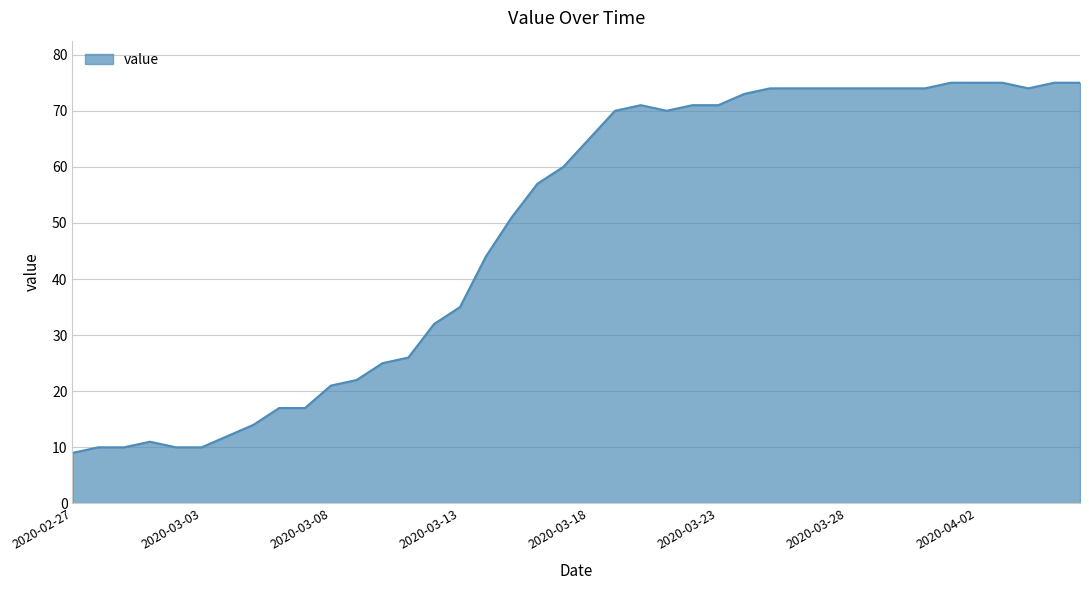

What is the difference between the maximum and minimum values?

66